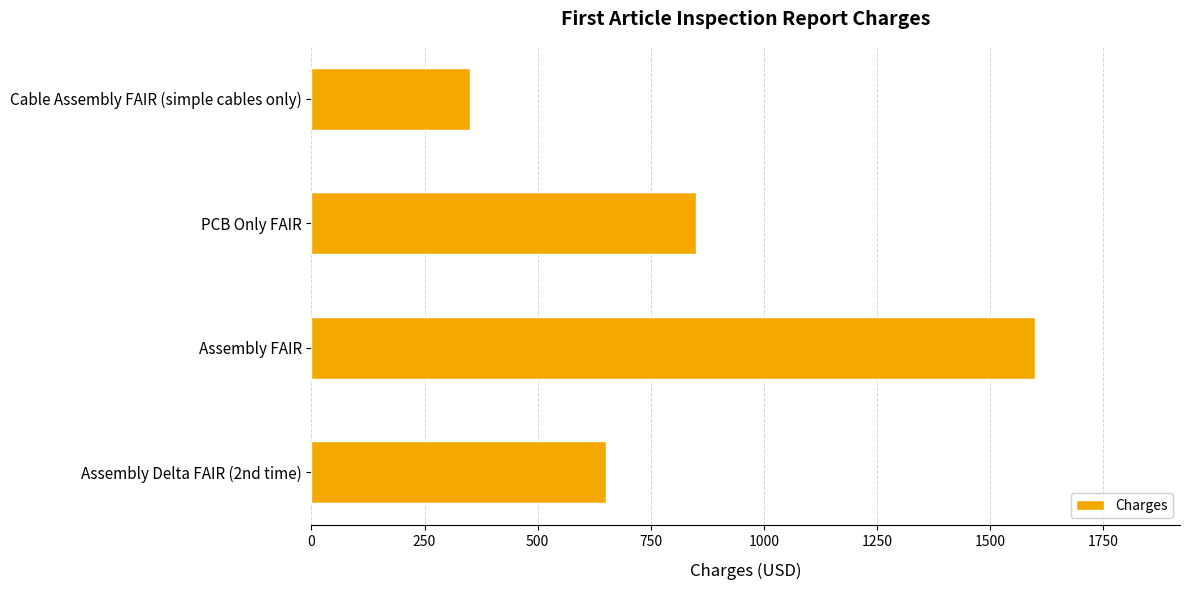

Approximately how many times larger is the value at Assembly FAIR compared to Assembly Delta FAIR (2nd time)?

2.5